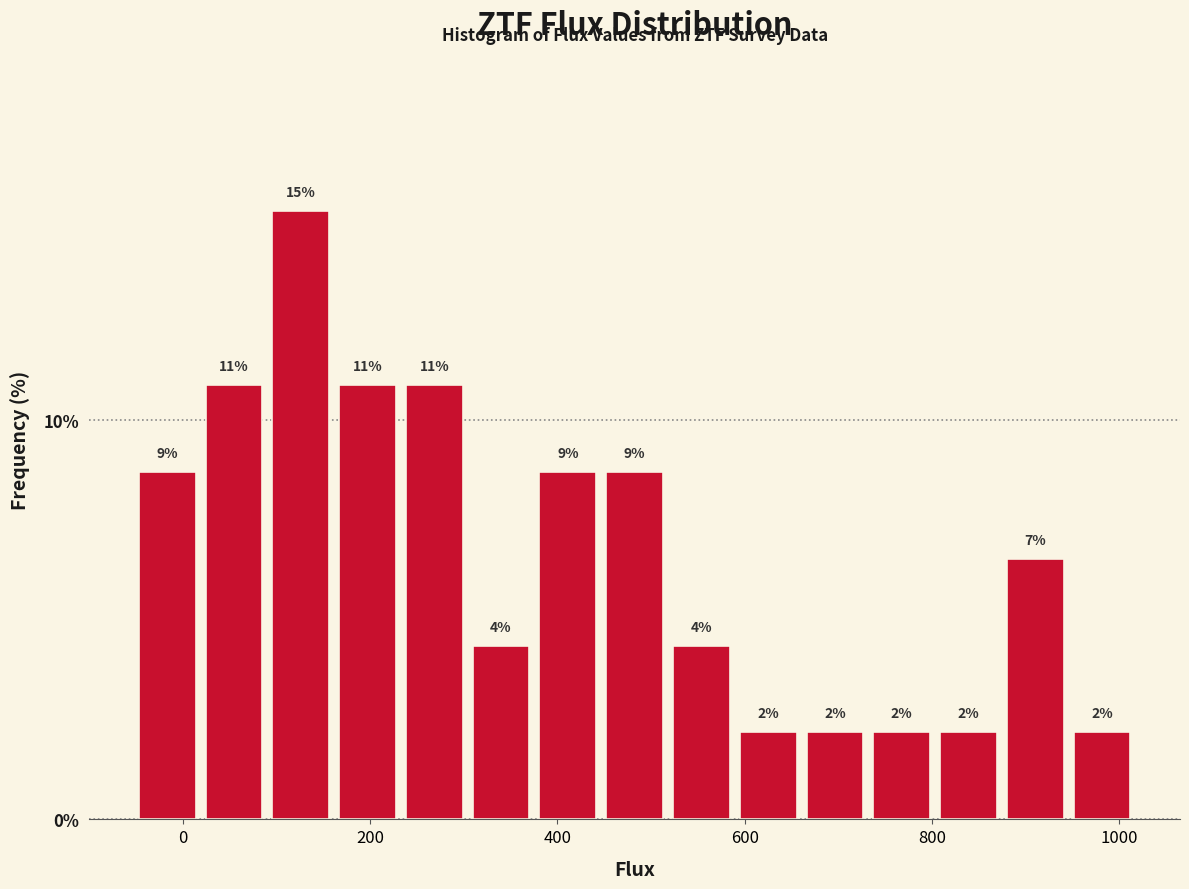

Read against the x-axis, roughly where is the centre of the tallest bar?

120